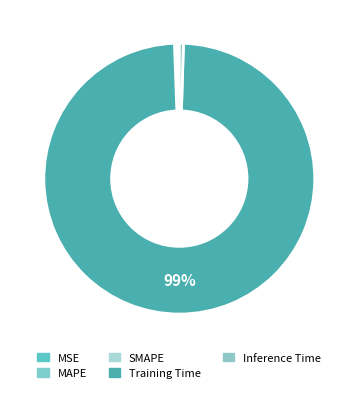

What percentage is NOT represented by Inference Time?

99.5%